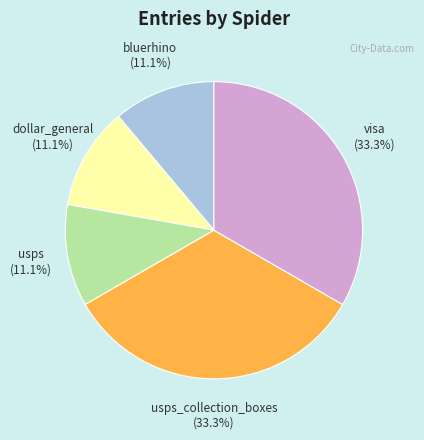

Does usps represent more than half of the total?

No